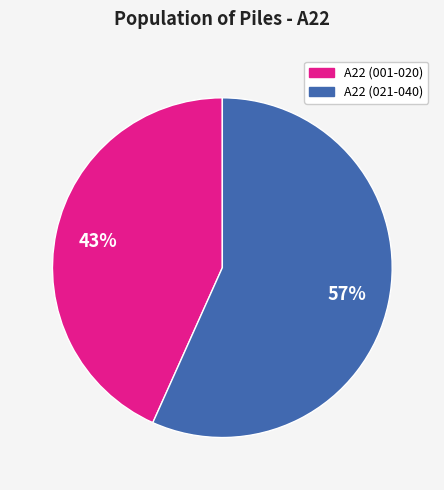

To the nearest percent, what is the average slice percentage?

50%